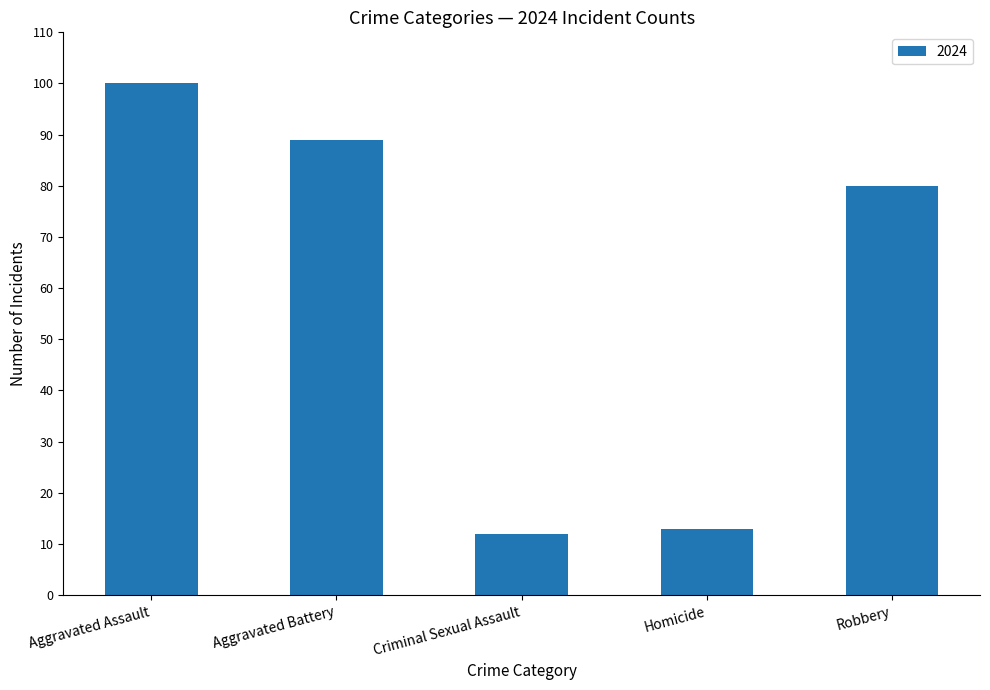

What is the change in value from Aggravated Assault to Homicide?

-87